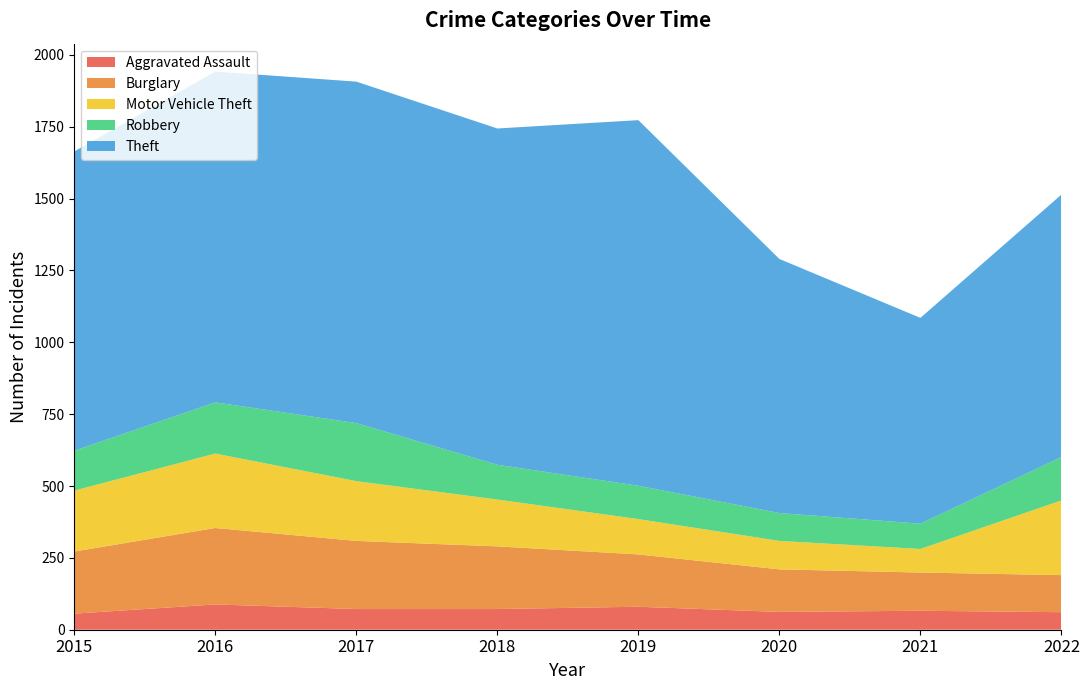

Reading left to right, transcribe all the data shown in this chart.

Aggravated Assault: 56	88	72	72	80	62	66	61
Burglary: 216	266	237	218	182	148	133	129
Motor Vehicle Theft: 212	259	208	163	123	99	82	260
Robbery: 139	178	202	121	116	97	88	151
Theft: 1041	1151	1188	1170	1272	884	716	913